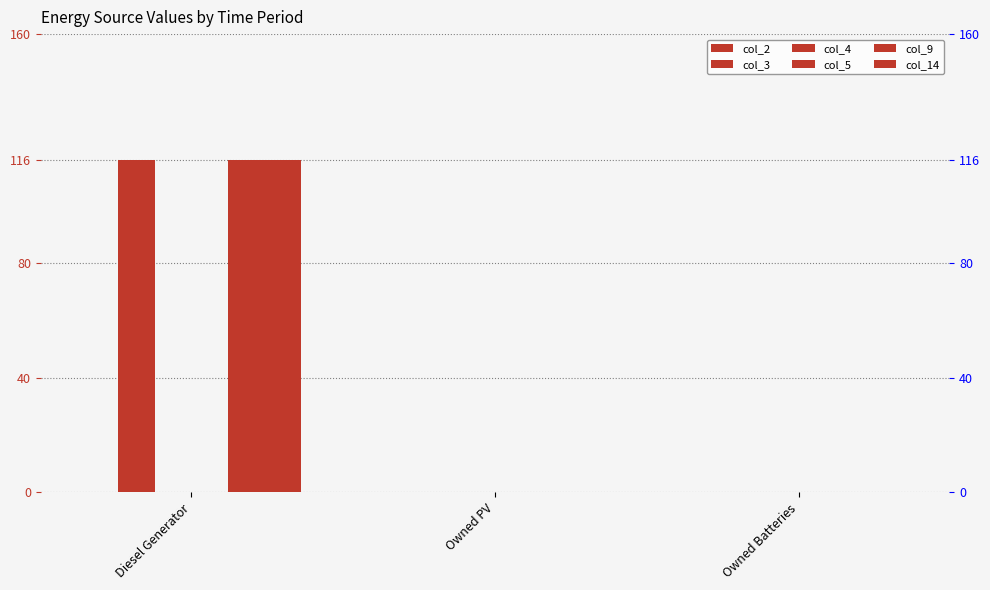

Is it true that col_5 equals 0 at Owned Batteries?

True